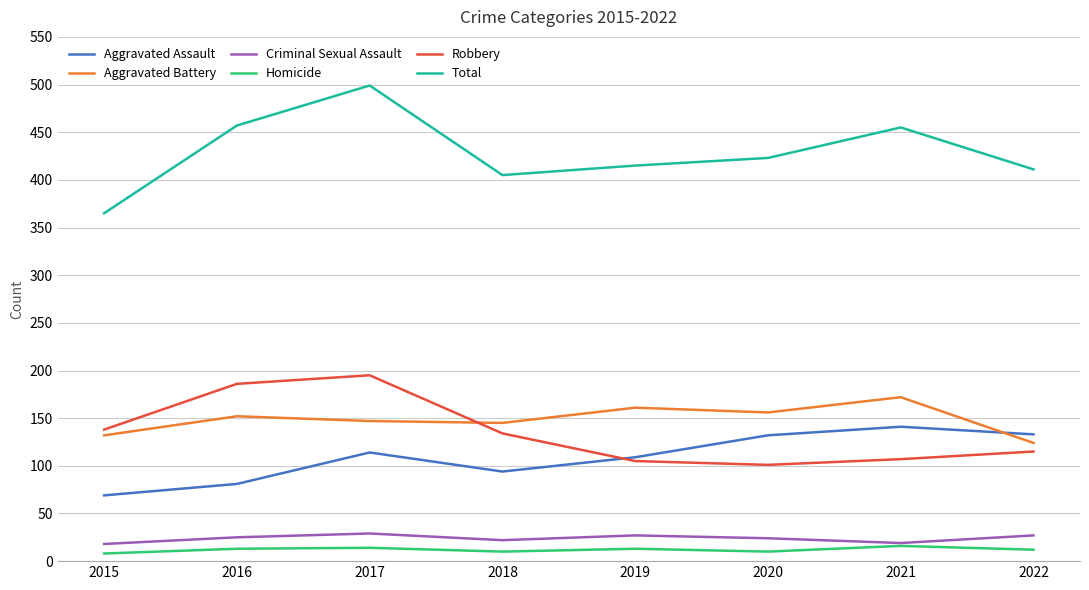

What is the minimum value for Criminal Sexual Assault?

18